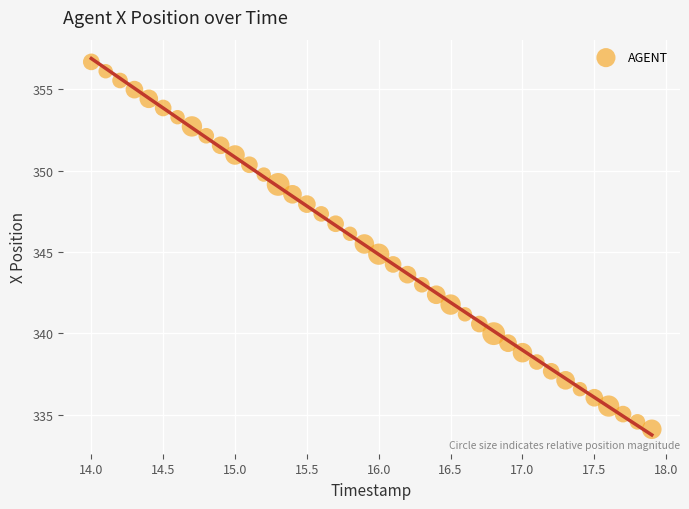

What is the range of X values (max minus min)?

3.9